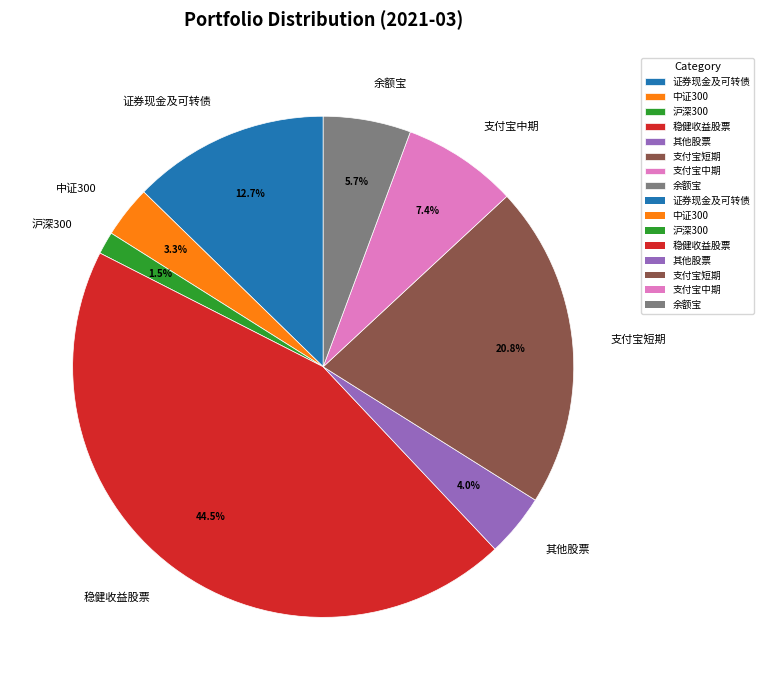

True or false: 中证300 accounts for 3% of the total.

True